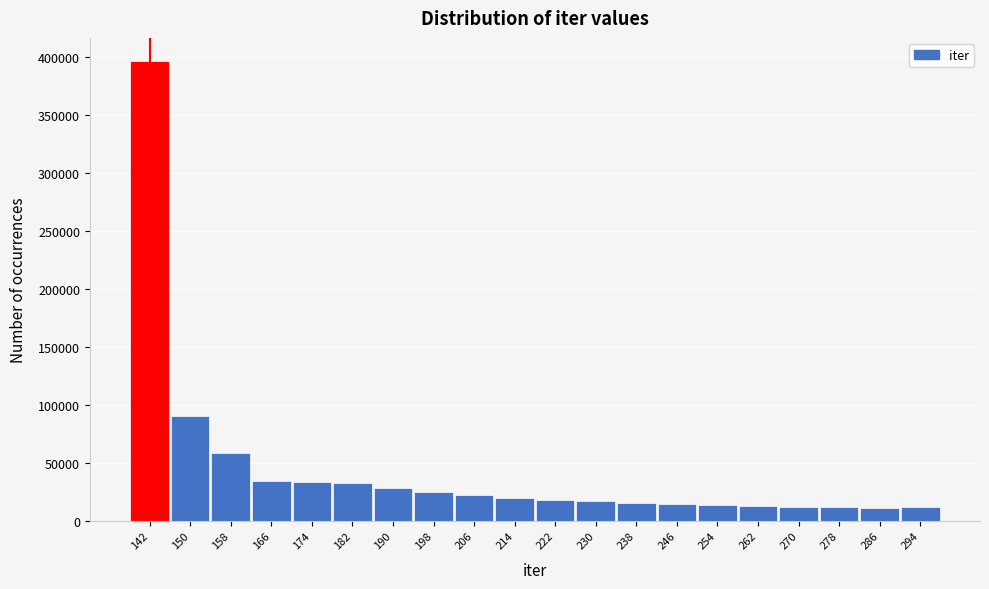

What is the smallest value displayed?

11142